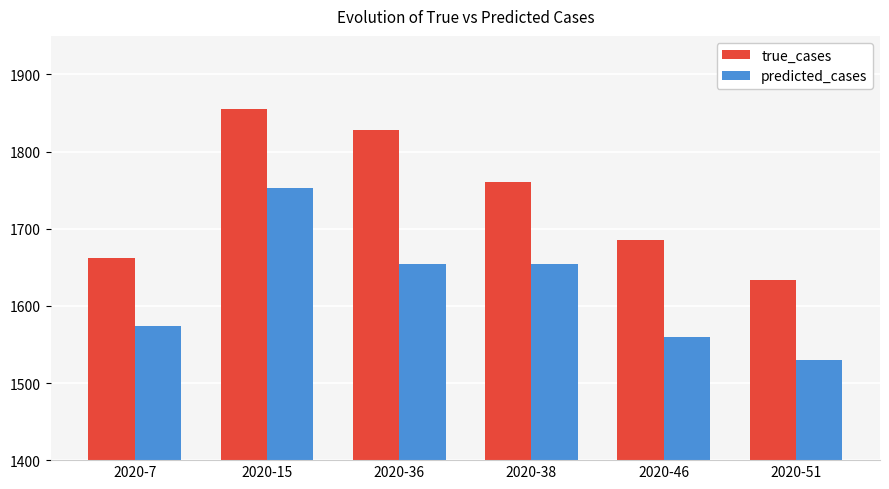

Is it true that predicted_cases equals 1559.7 at 2020-46?

True